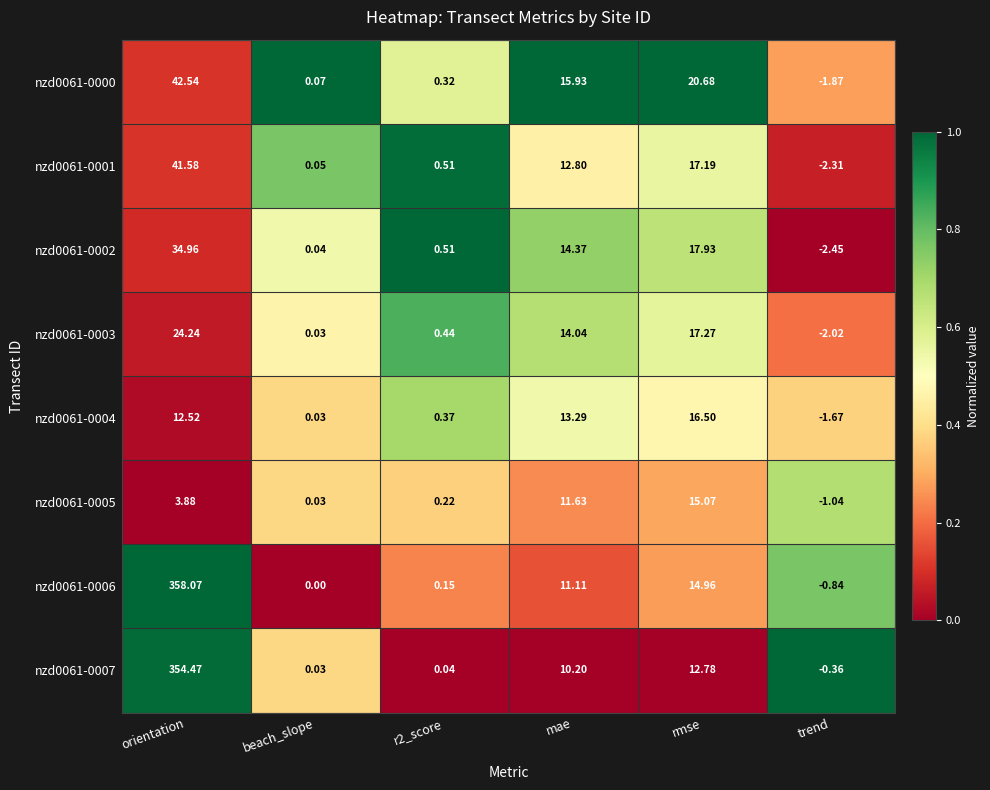

At which label does nzd0061-0000 reach its minimum?

trend